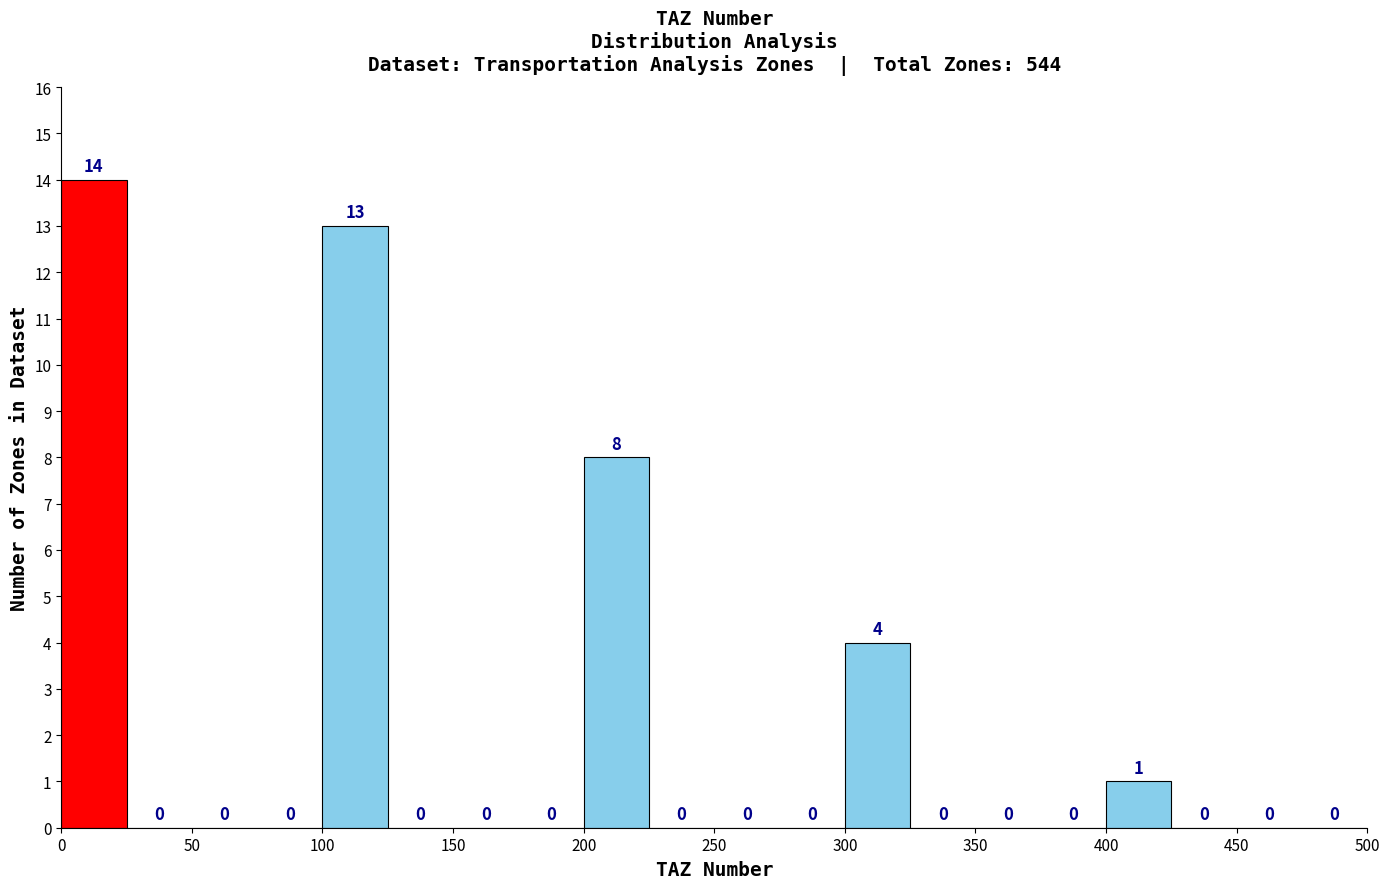

Reading left to right, transcribe this chart: for each bar, give the range it covers on the x-axis and its height.

0 to 25: 14
25 to 50: 0
50 to 75: 0
75 to 100: 0
100 to 125: 13
125 to 150: 0
150 to 175: 0
175 to 200: 0
200 to 225: 8
225 to 250: 0
250 to 275: 0
275 to 300: 0
300 to 325: 4
325 to 350: 0
350 to 375: 0
375 to 400: 0
400 to 425: 1
425 to 450: 0
450 to 475: 0
475 to 500: 0